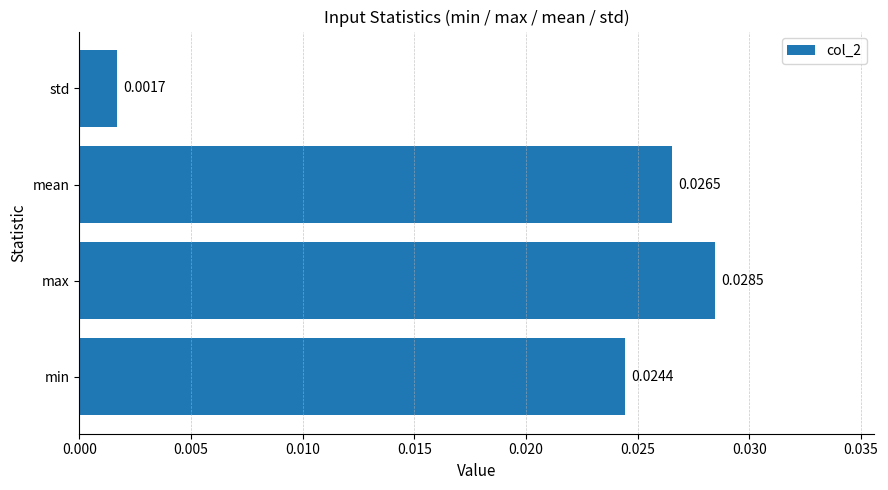

Rank the categories by value from lowest to highest.

std, min, mean, max